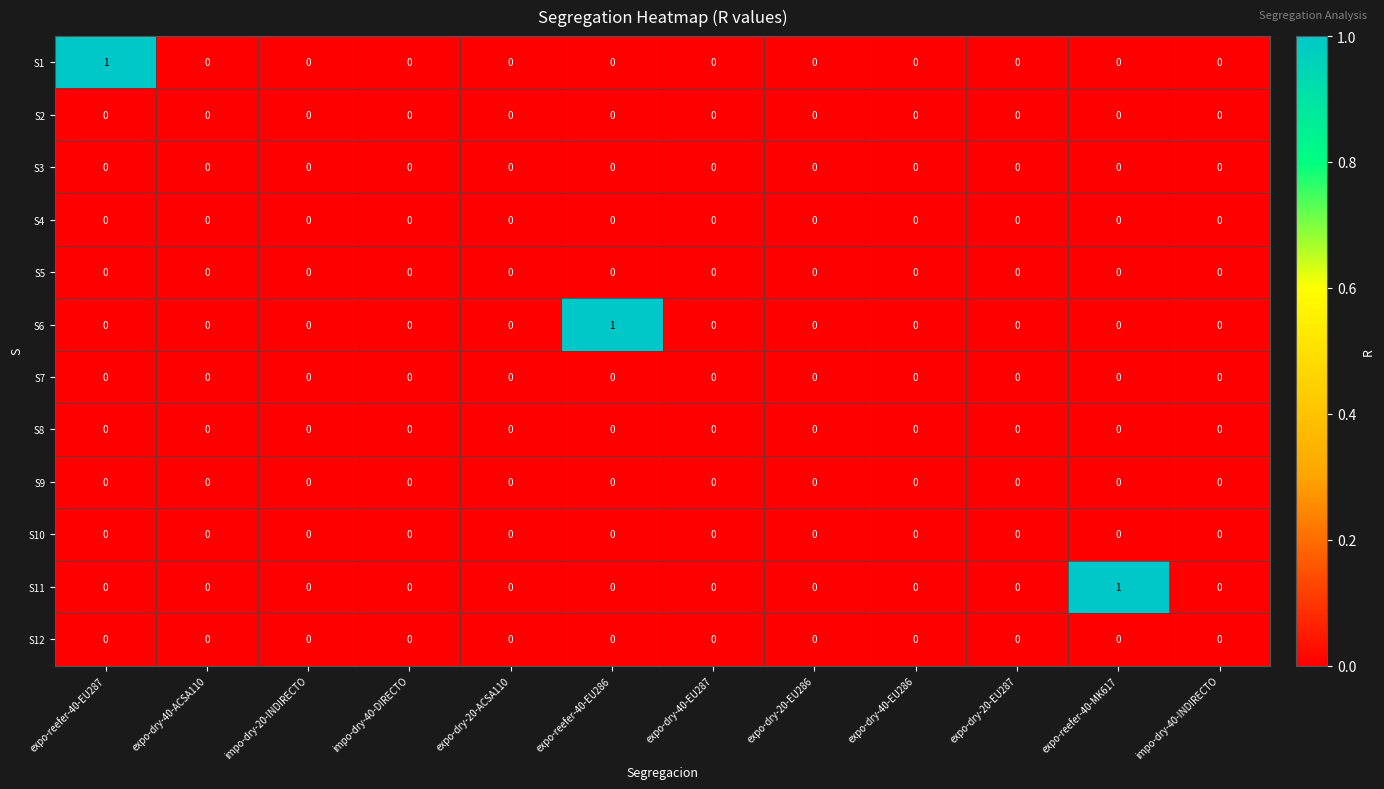

Count the S6 values in the range 0 to 1.

12